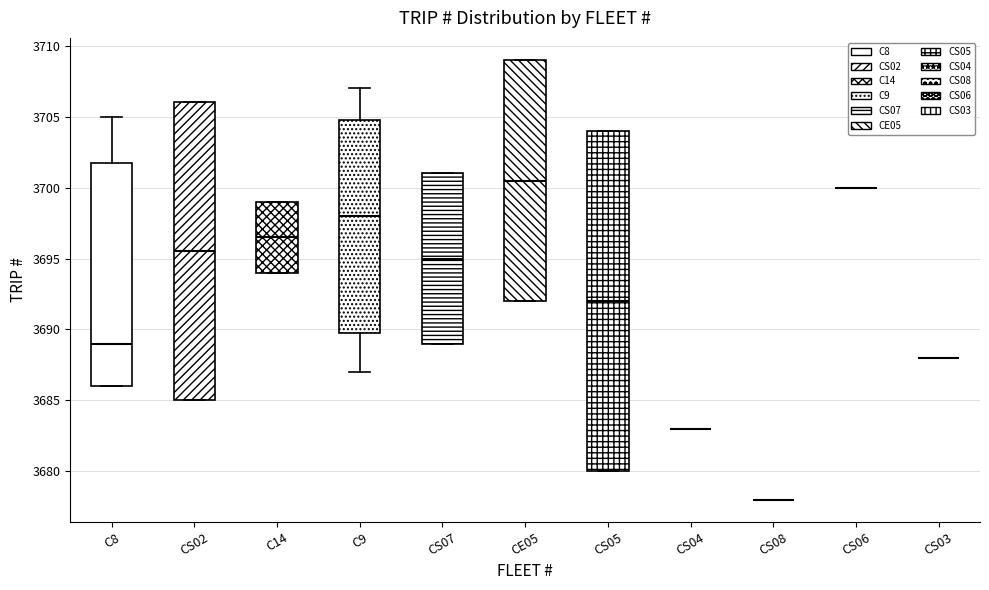

Comparing the boxes themselves (not the whiskers), which one is the tallest?

CS05